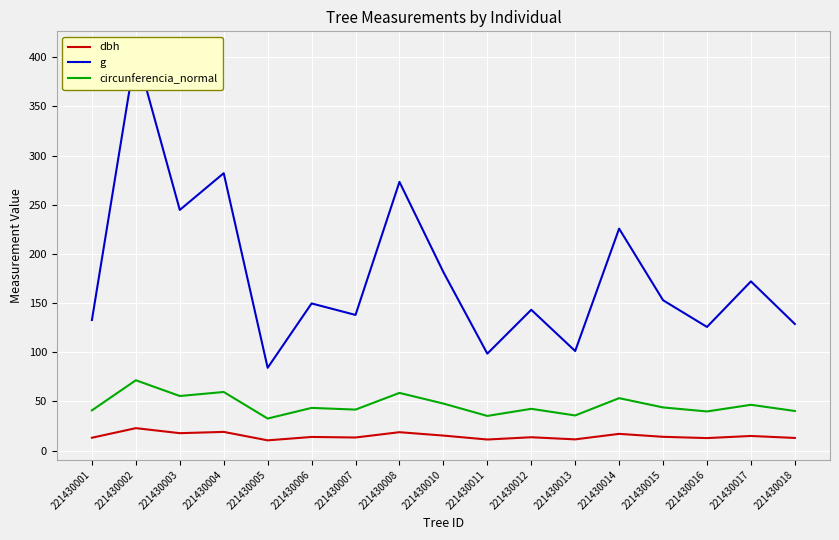

Reading left to right, transcribe all the data shown in this chart.

dbh: 221430001=13.0	221430002=22.8	221430003=17.6	221430004=18.9	221430005=10.3	221430006=13.8	221430007=13.2	221430008=18.6	221430010=15.2	221430011=11.2	221430012=13.5	221430013=11.3	221430014=16.9	221430015=13.9	221430016=12.7	221430017=14.8	221430018=12.8
g: 221430001=132.7	221430002=406.5	221430003=244.7	221430004=282.0	221430005=84.1	221430006=149.6	221430007=137.9	221430008=273.2	221430010=181.5	221430011=98.5	221430012=143.1	221430013=101.2	221430014=225.7	221430015=152.8	221430016=125.7	221430017=172.0	221430018=128.7
circunferencia_normal: 221430001=40.8	221430002=71.5	221430003=55.5	221430004=59.5	221430005=32.5	221430006=43.4	221430007=41.6	221430008=58.6	221430010=47.8	221430011=35.2	221430012=42.4	221430013=35.7	221430014=53.2	221430015=43.8	221430016=39.7	221430017=46.5	221430018=40.2